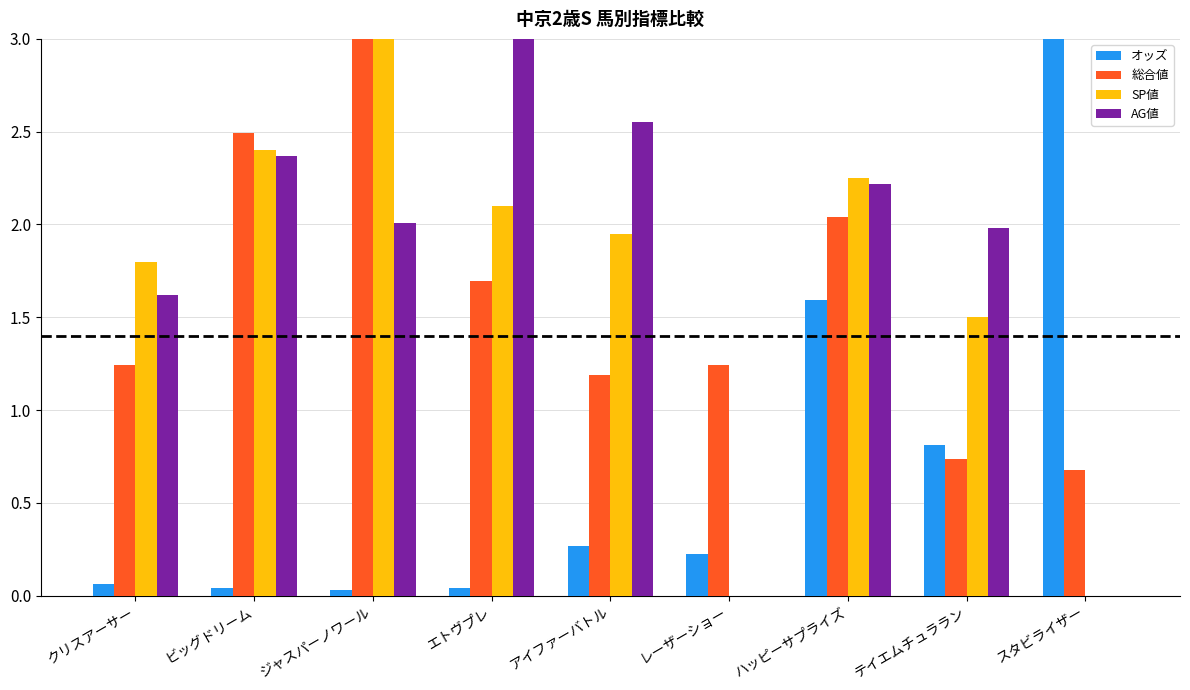

The SP値 series shows -1.0 at レーザーショー. True or false?

False